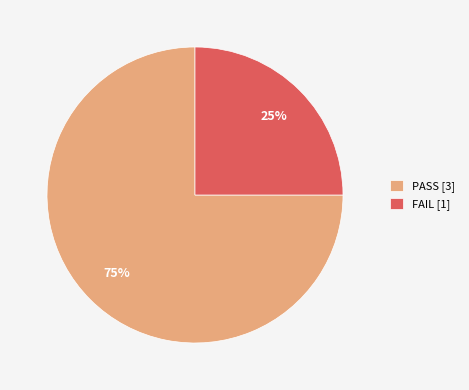

Which category has the biggest portion of the pie?

PASS